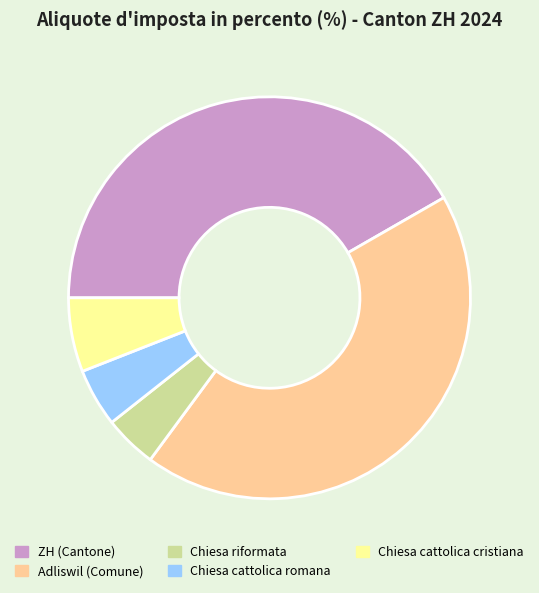

Count the number of slices in the pie.

5